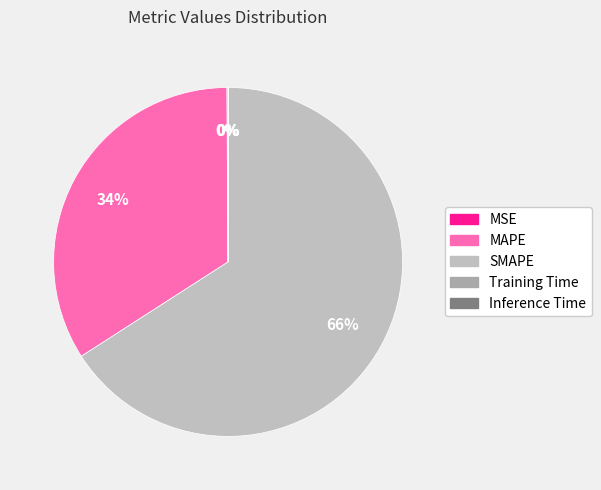

Does MAPE account for over 50% of the chart?

No